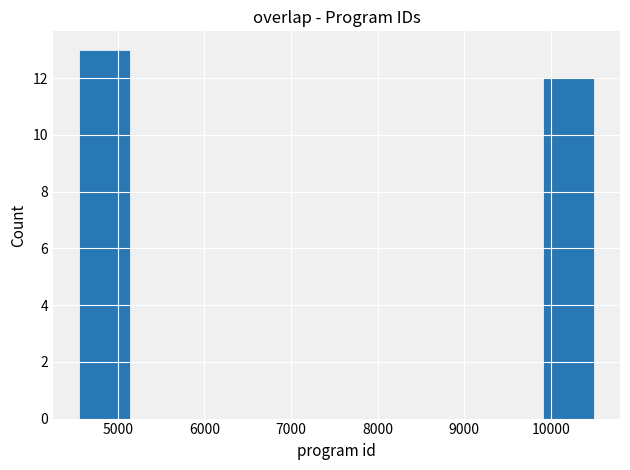

Which range on the x-axis has the tallest bar?

4500 to 5100